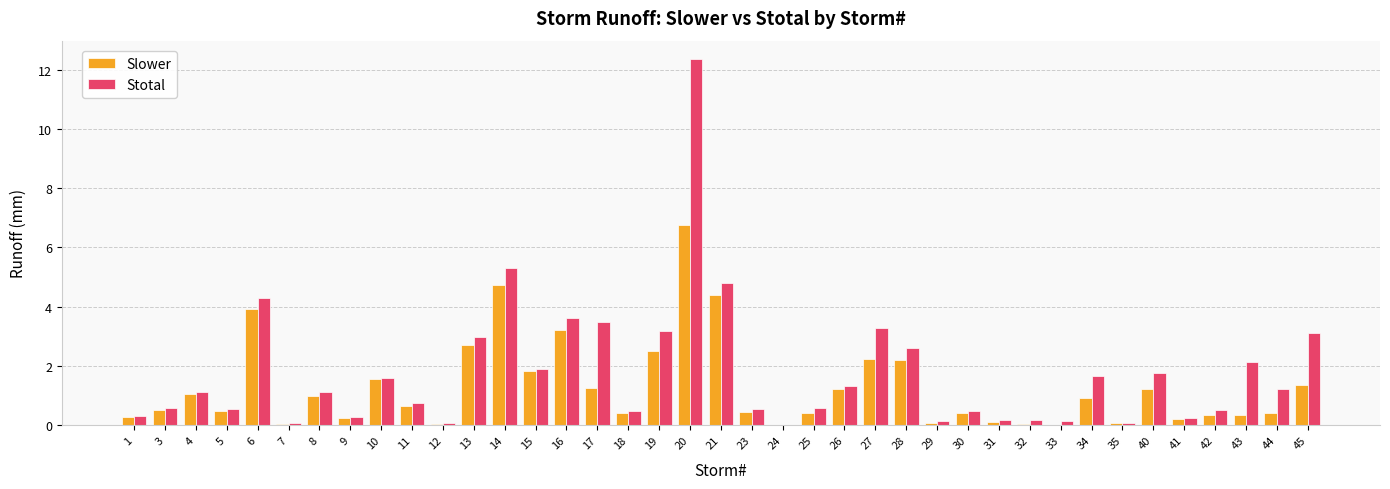

What is the highest value of the Stotal series?

12.4